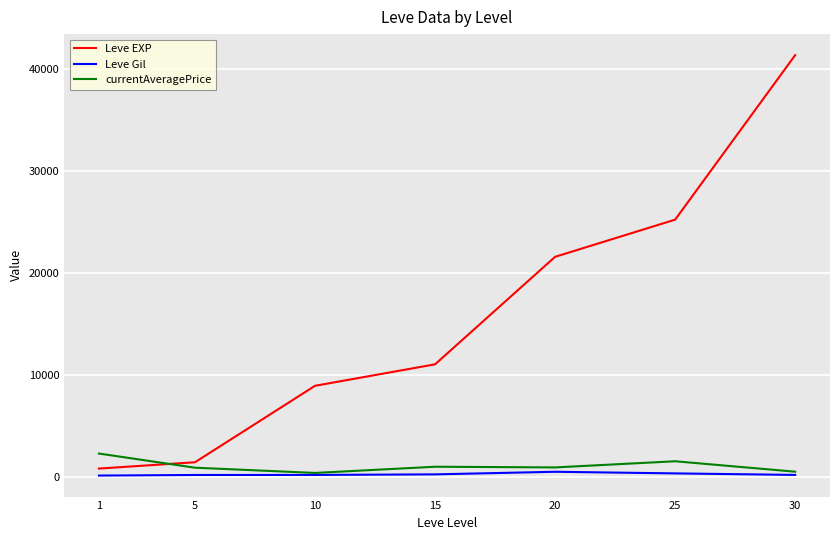

Which series has the largest range (max minus min)?

Leve EXP